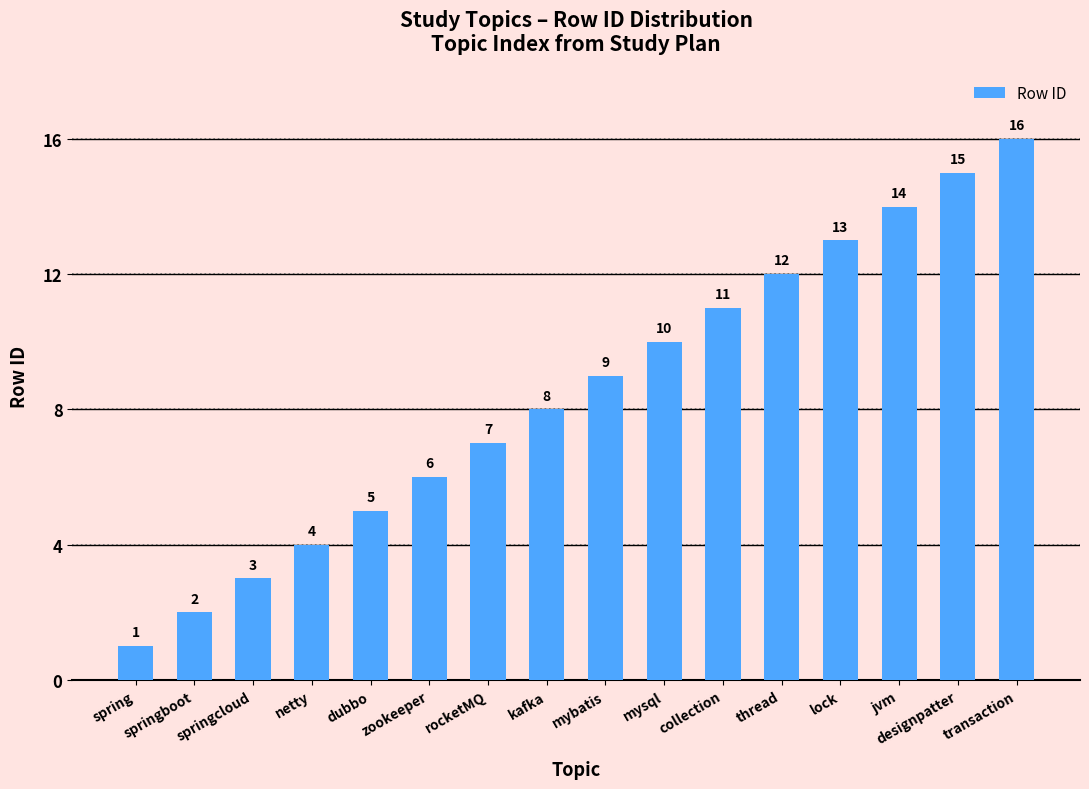

Reading left to right, extract all data points from this chart.

1	2	3	4	5	6	7	8	9	10	11	12	13	14	15	16